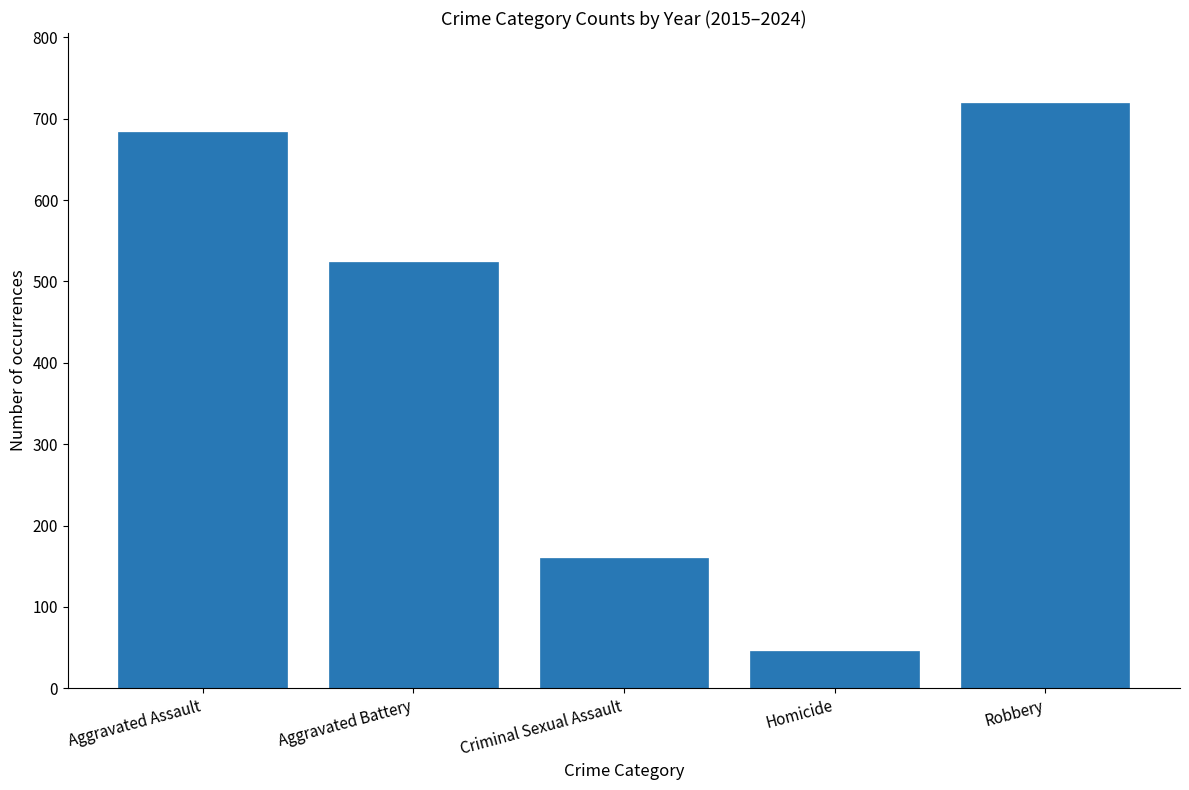

Approximately how many times larger is the value at Robbery compared to Aggravated Assault?

1.1